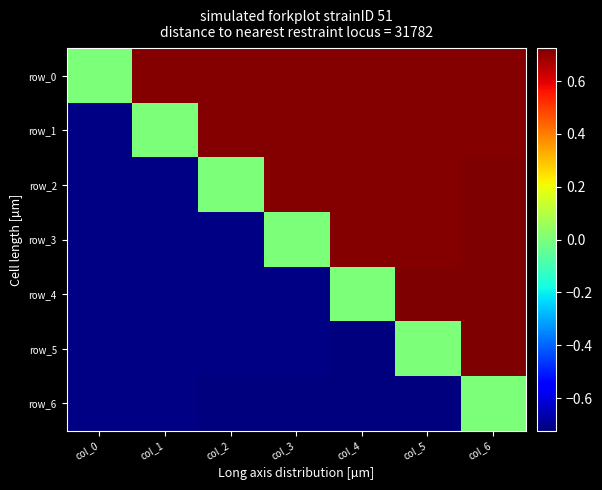

What is the smallest value displayed?

-0.7